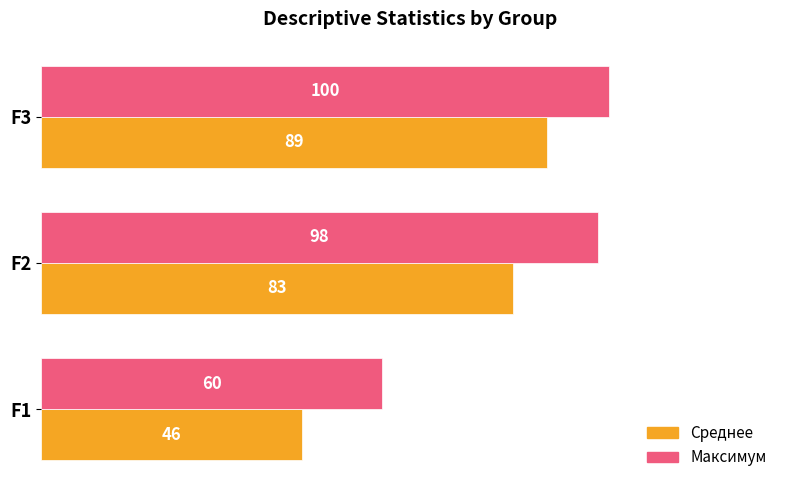

What is the sum of the Среднее values at F1 and F3?

135